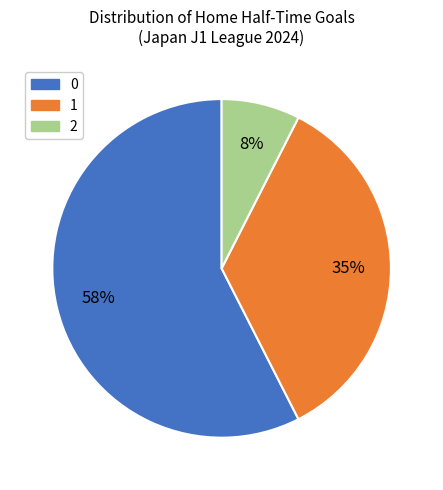

Count the number of slices in the pie.

3